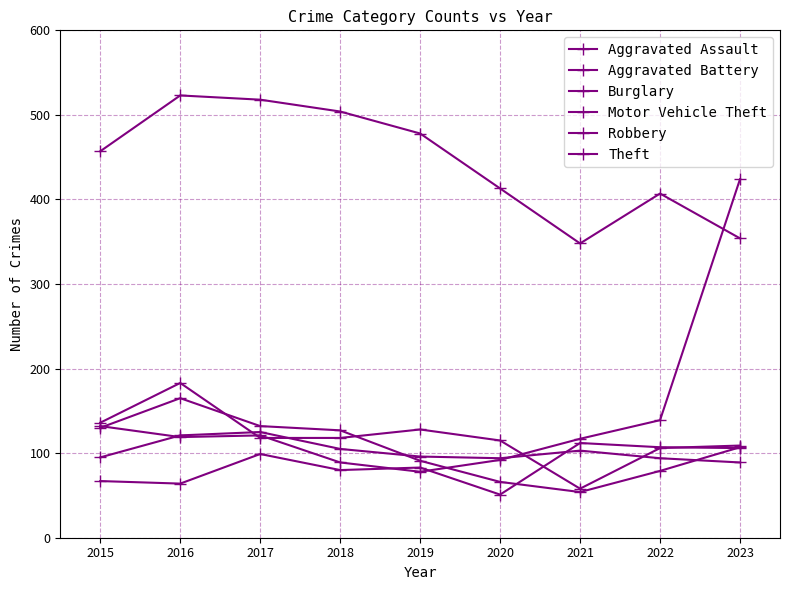

At 2017, list the series in order from smallest to largest.

Aggravated Assault, Burglary, Motor Vehicle Theft, Aggravated Battery, Robbery, Theft